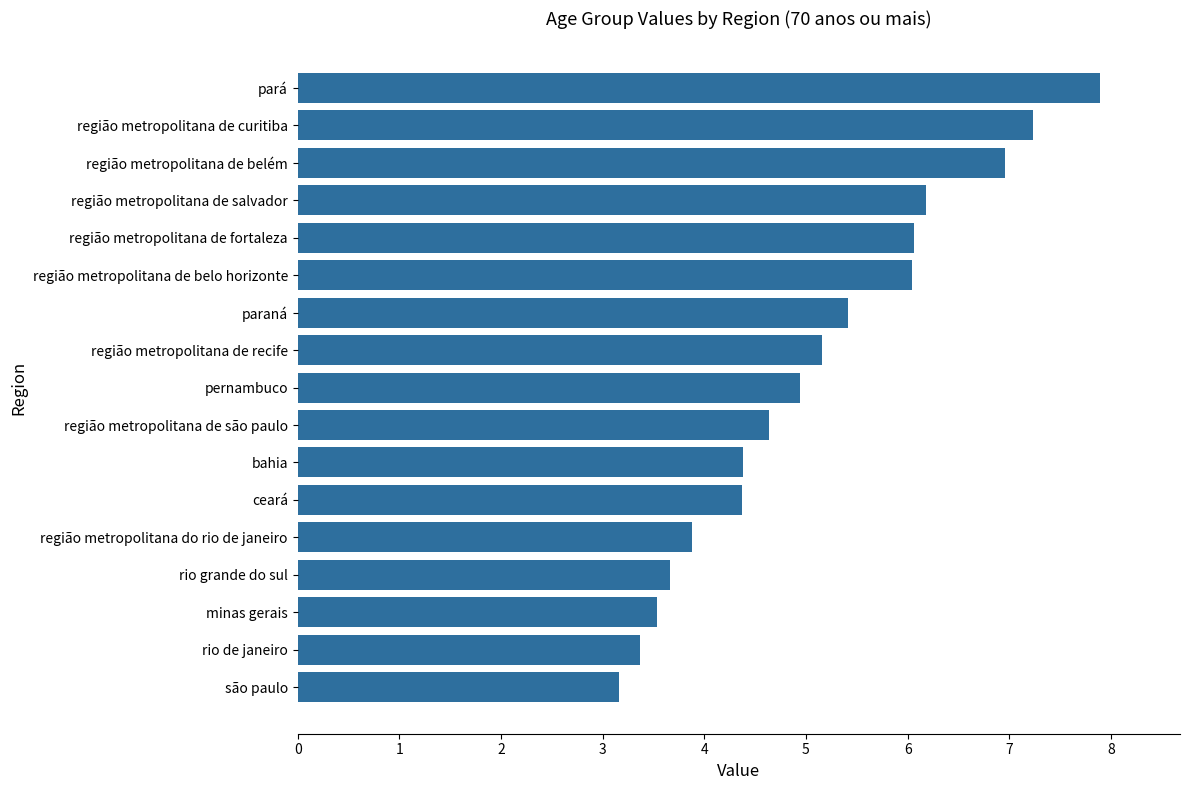

True or false: the data shows 12.6 at pará.

False